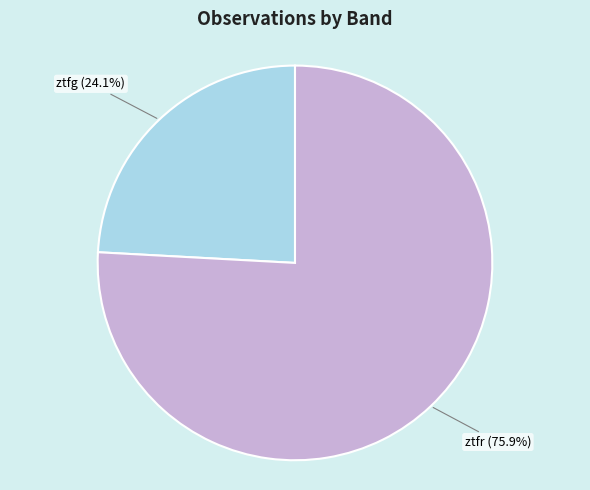

What percentage is NOT represented by ztfr?

24.1%